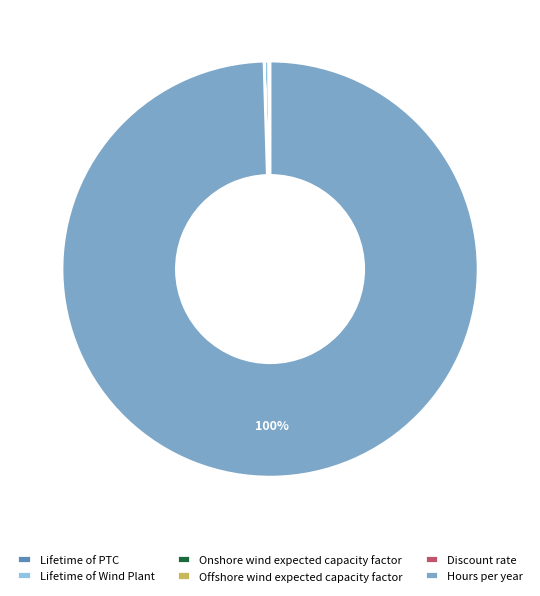

Is there a majority slice in this chart?

Yes